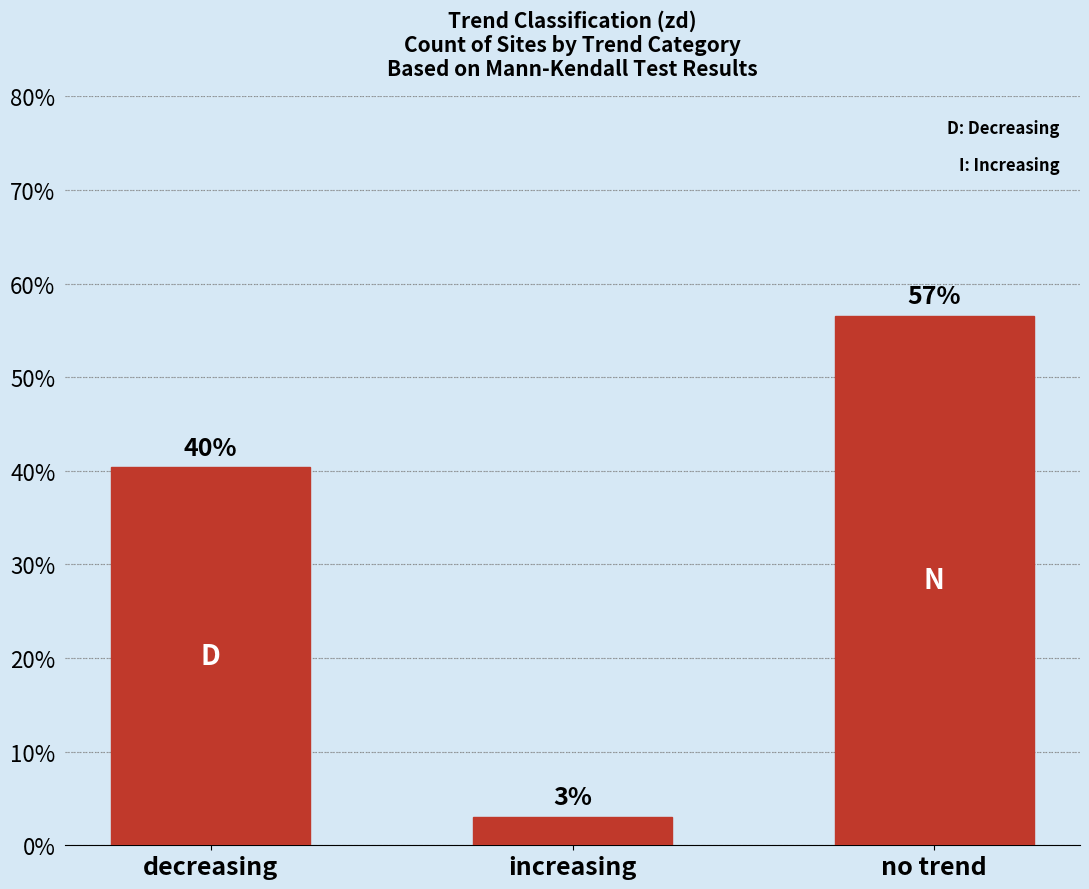

What is the sum of the values at decreasing and no trend?

97.0